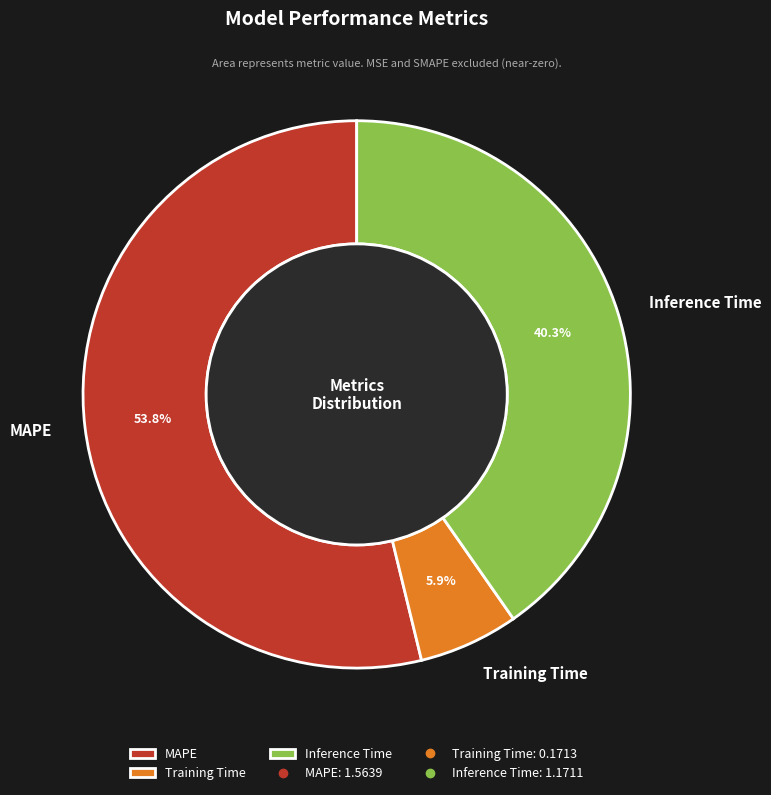

How much of the chart is everything except MAPE?

46.2%